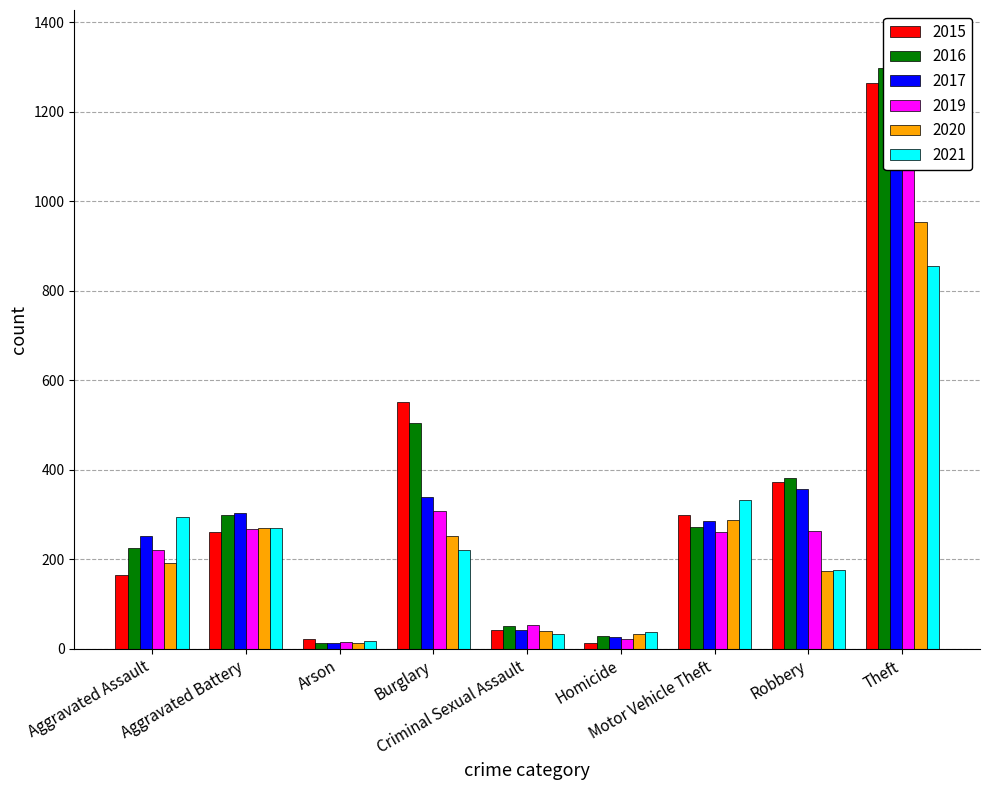

Between Aggravated Assault and Motor Vehicle Theft, which is larger?

Motor Vehicle Theft